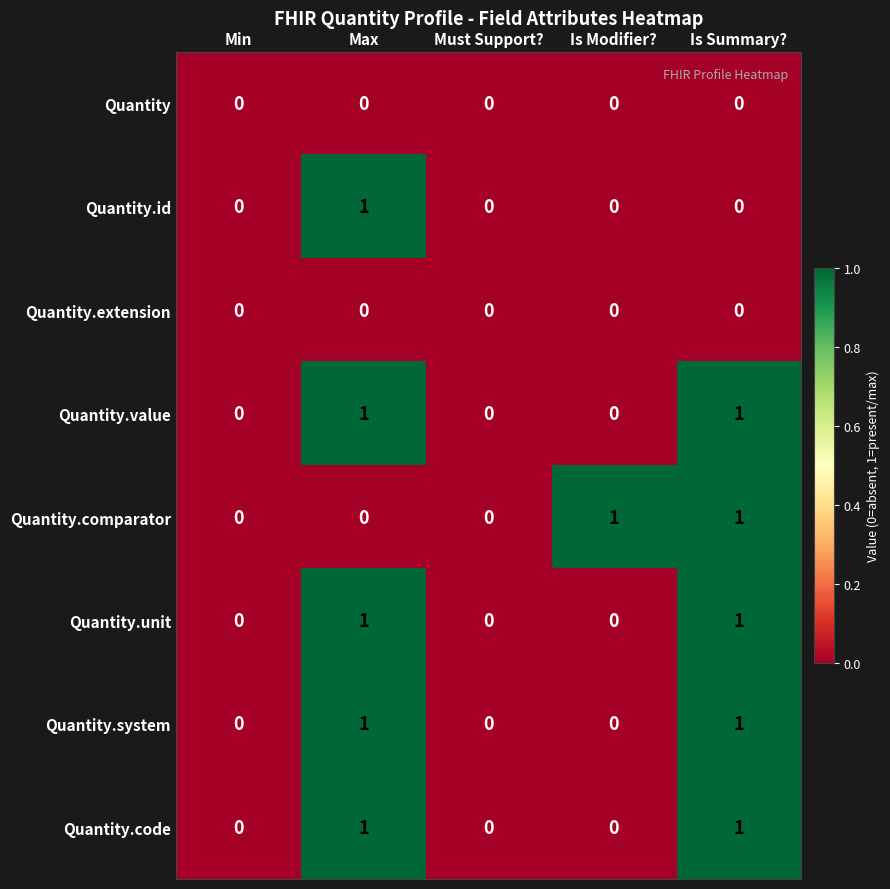

Is it true that Quantity.id equals 1 at Is Modifier??

False